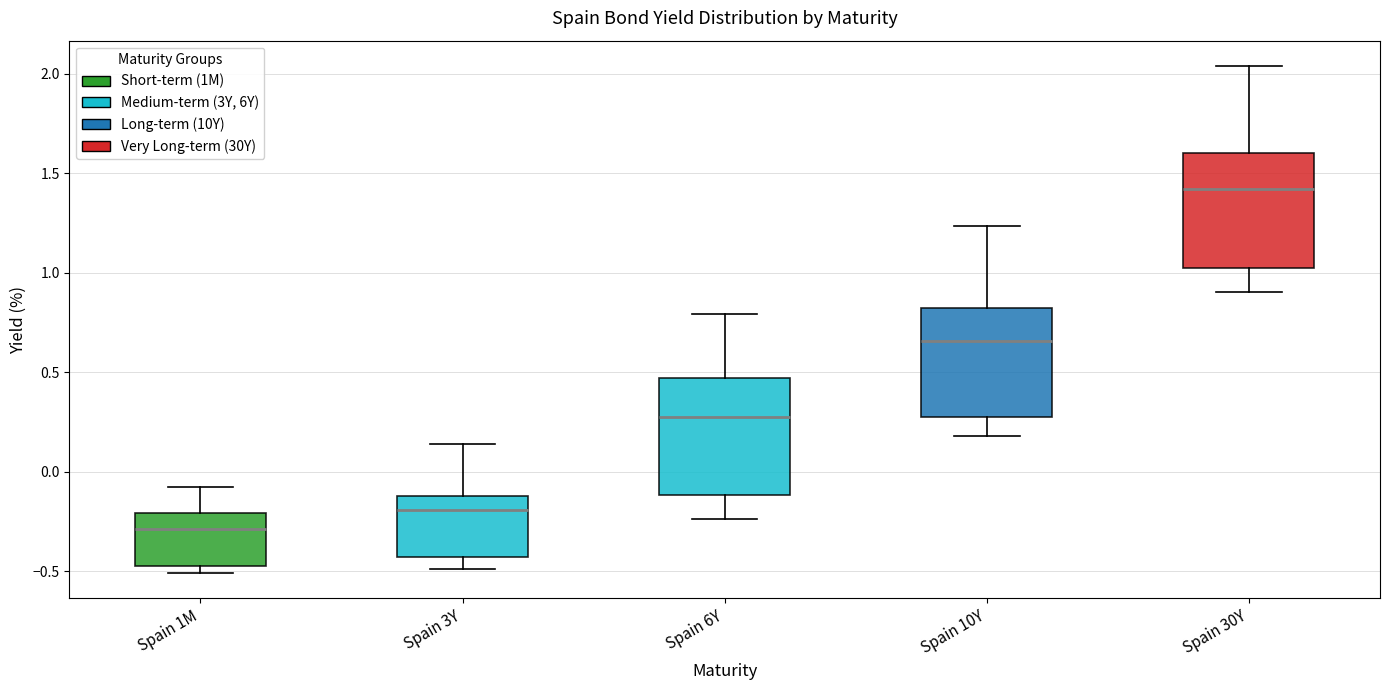

Which box has the highest median line?

Spain 30Y